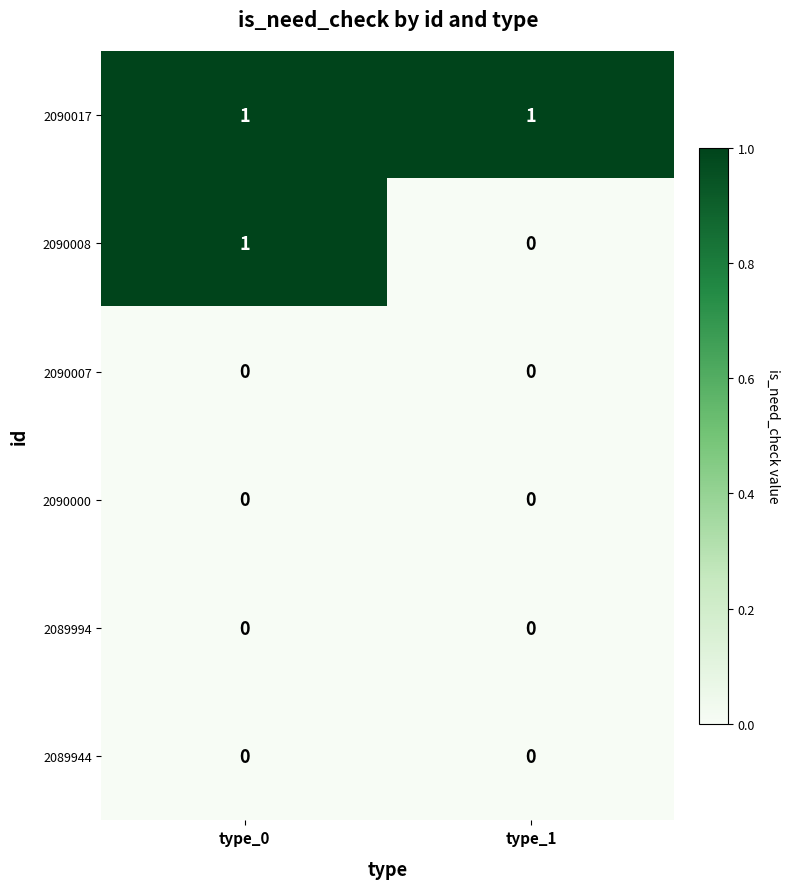

Which series has the largest range (max minus min)?

2090008